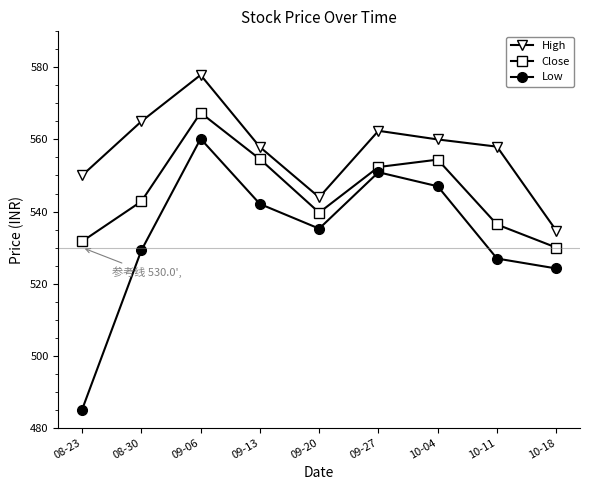

What is the total value across all series at 09-20?

1618.9